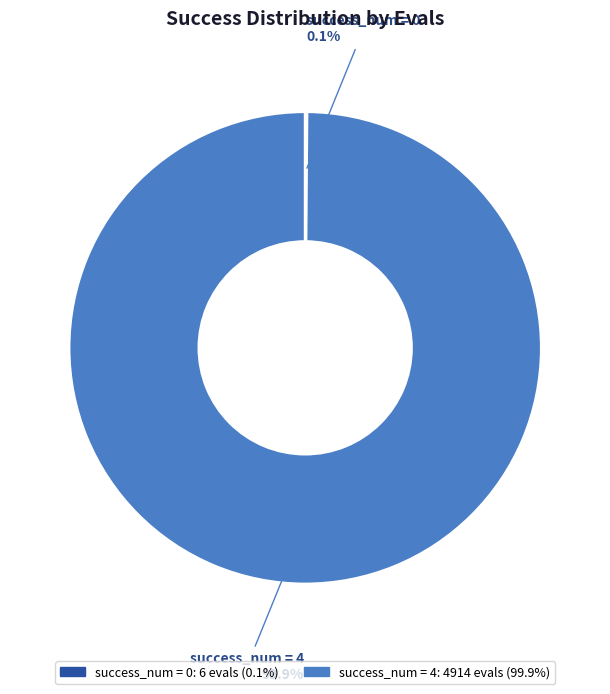

Is there a majority slice in this chart?

Yes